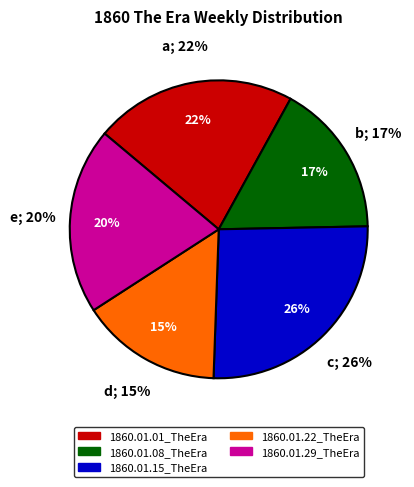

What portion of the pie excludes 1860.01.08_TheEra?

83.3%